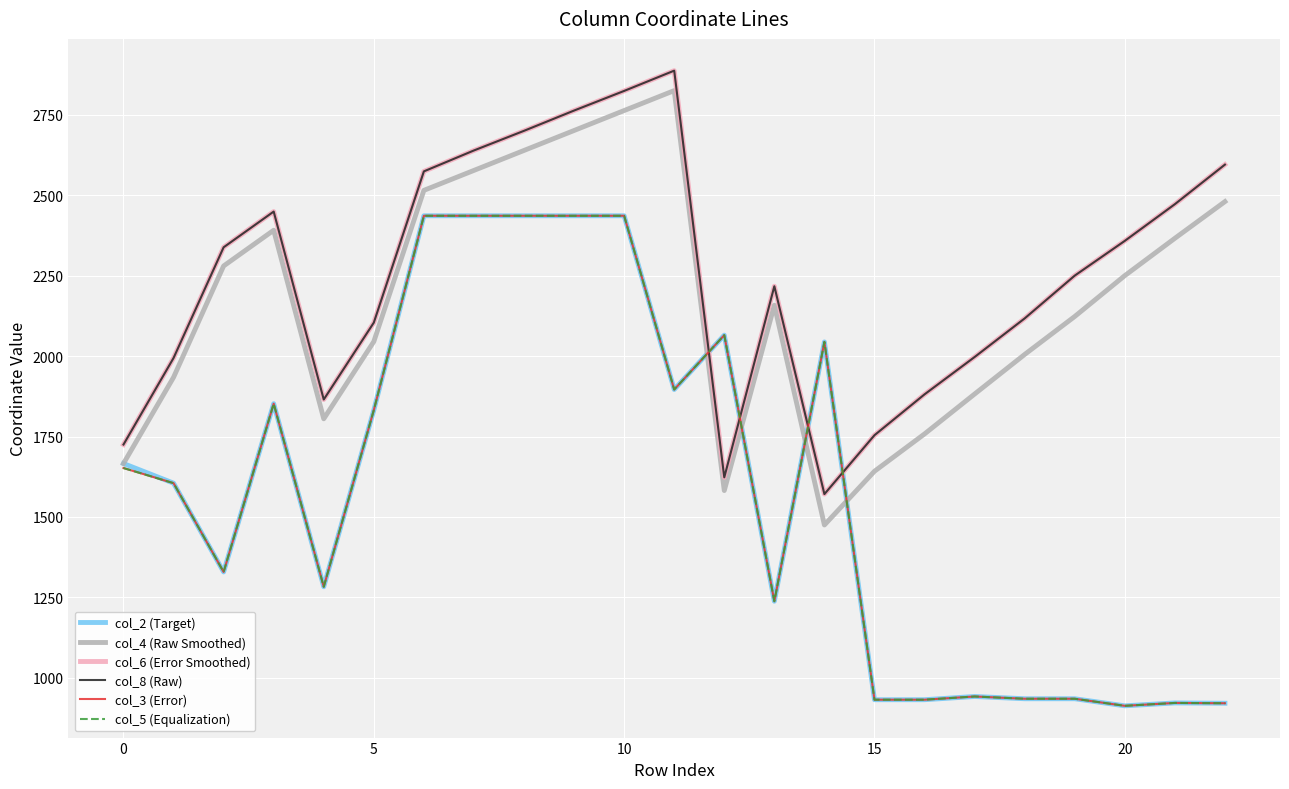

Does the chart have visible grid lines?

Yes